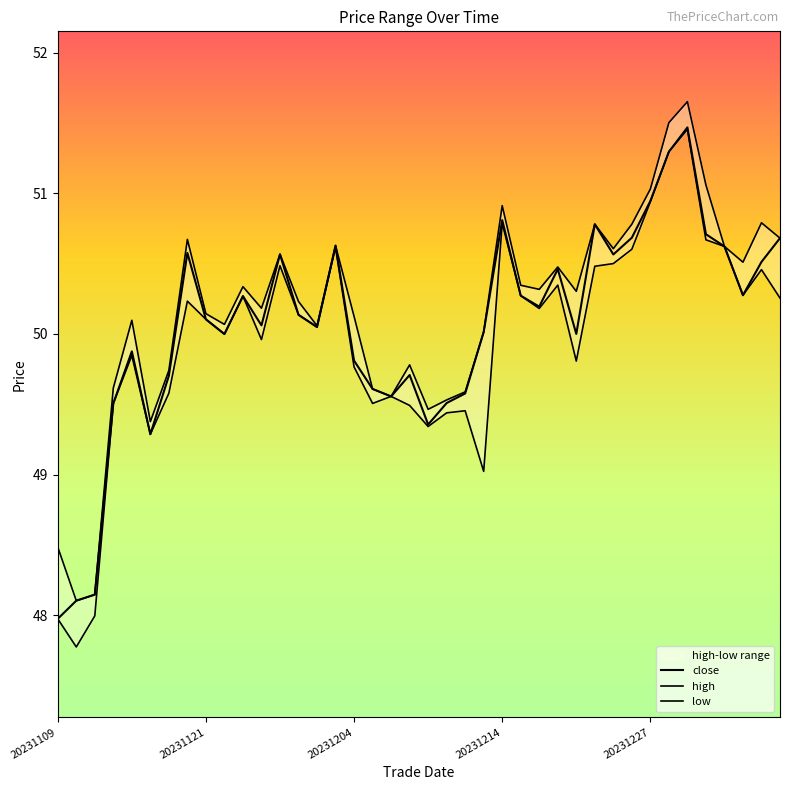

How many values in the high series are below 50?

12